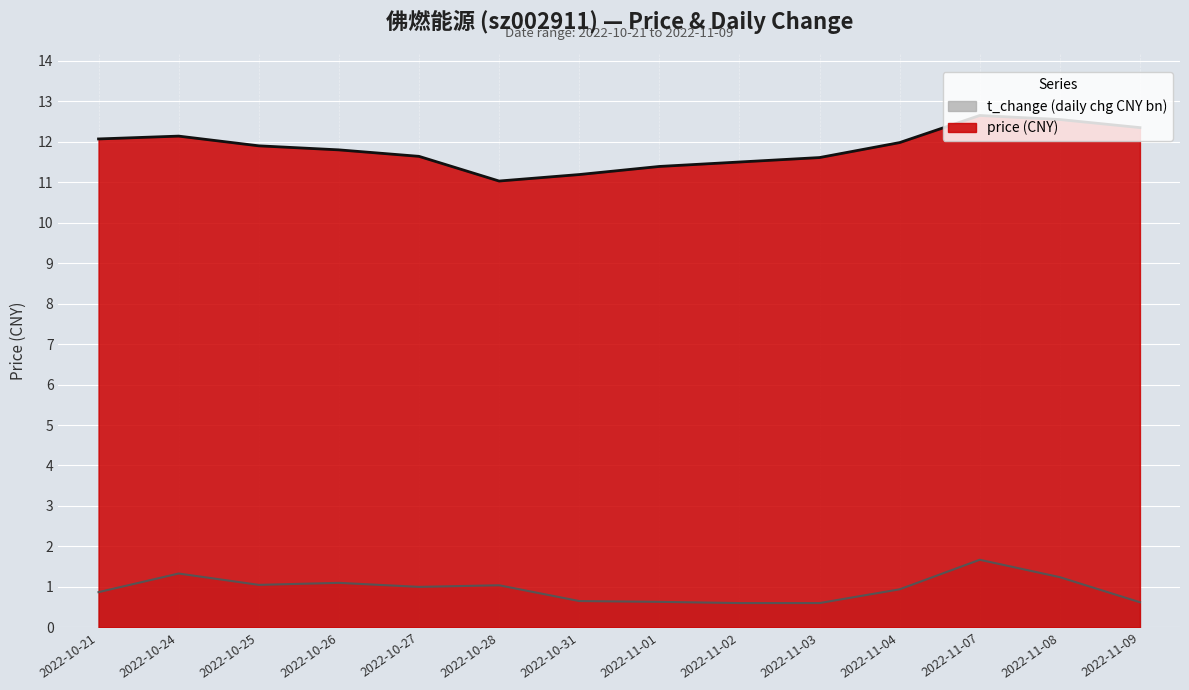

Count the number of data series in this chart.

2